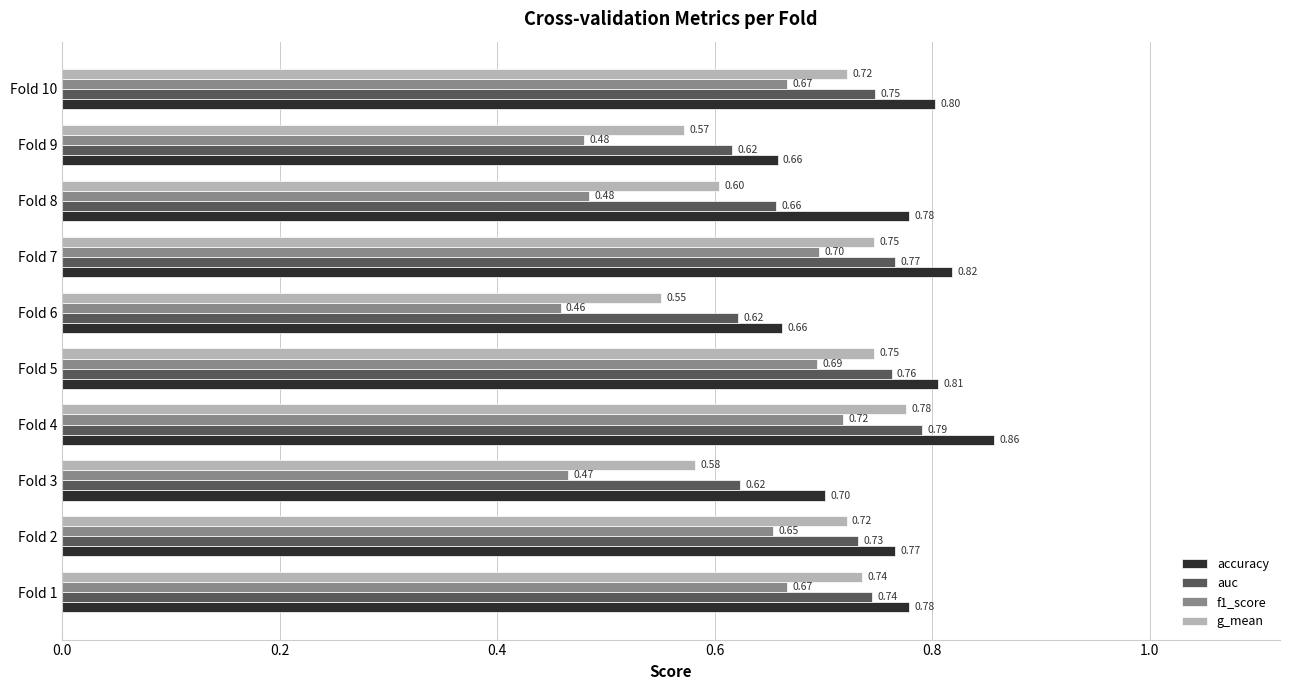

Count the number of data series in this chart.

4